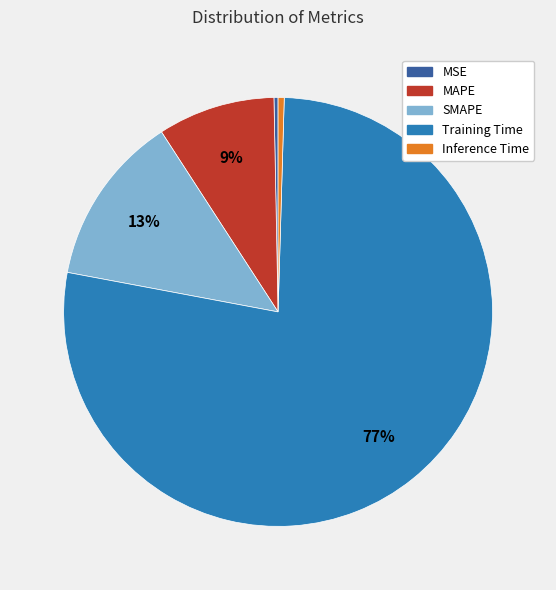

The SMAPE slice represents 1% of the pie. True or false?

False